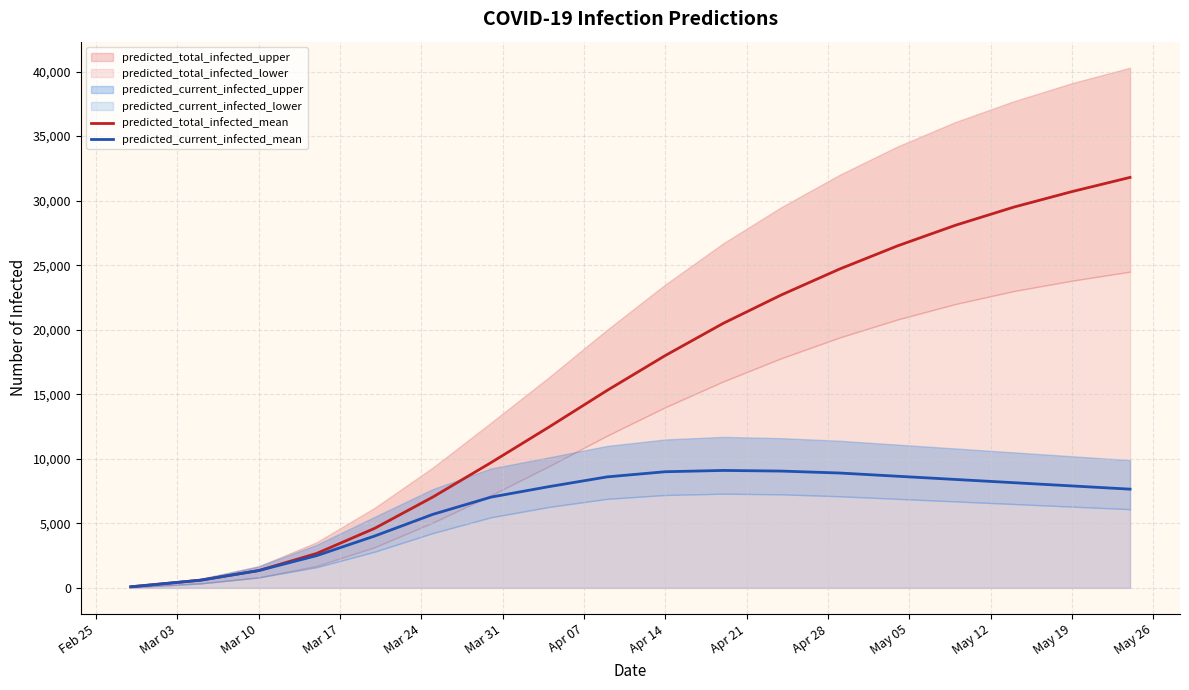

Reading left to right, transcribe all the data shown in this chart.

predicted_total_infected_mean: 85	256	597	1341	2671	4618	7040	9703	12465	15300	18000	20500	22700	24700	26500	28100	29500	30700	31800
predicted_current_infected_mean: 85	256	597	1341	2500	4022	5699	7032	7846	8600	9000	9100	9050	8900	8650	8400	8150	7900	7650